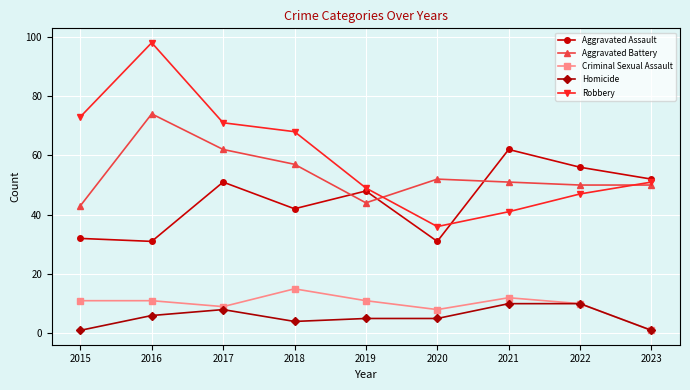

Where is the first local minimum for Robbery?

2020